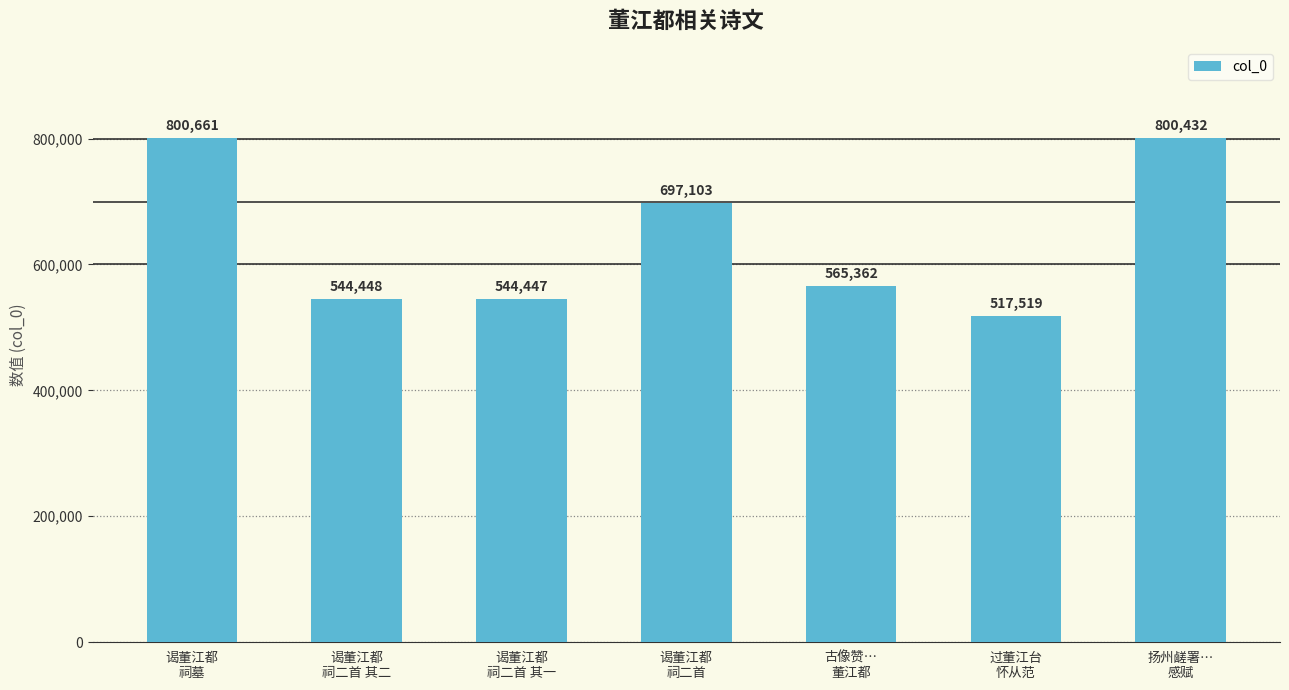

What is the ratio of the value at 过董江台
怀从范 to the value at 古像赞…
董江都?

0.9